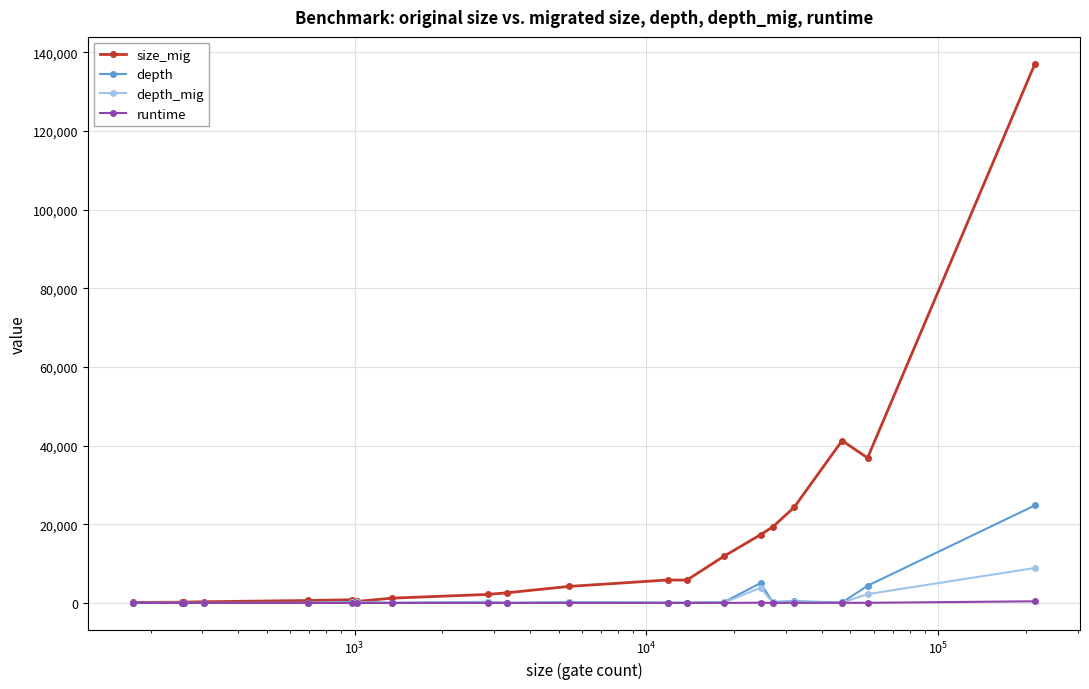

Rank the series by their maximum value, from lowest to highest.

runtime, depth_mig, depth, size_mig